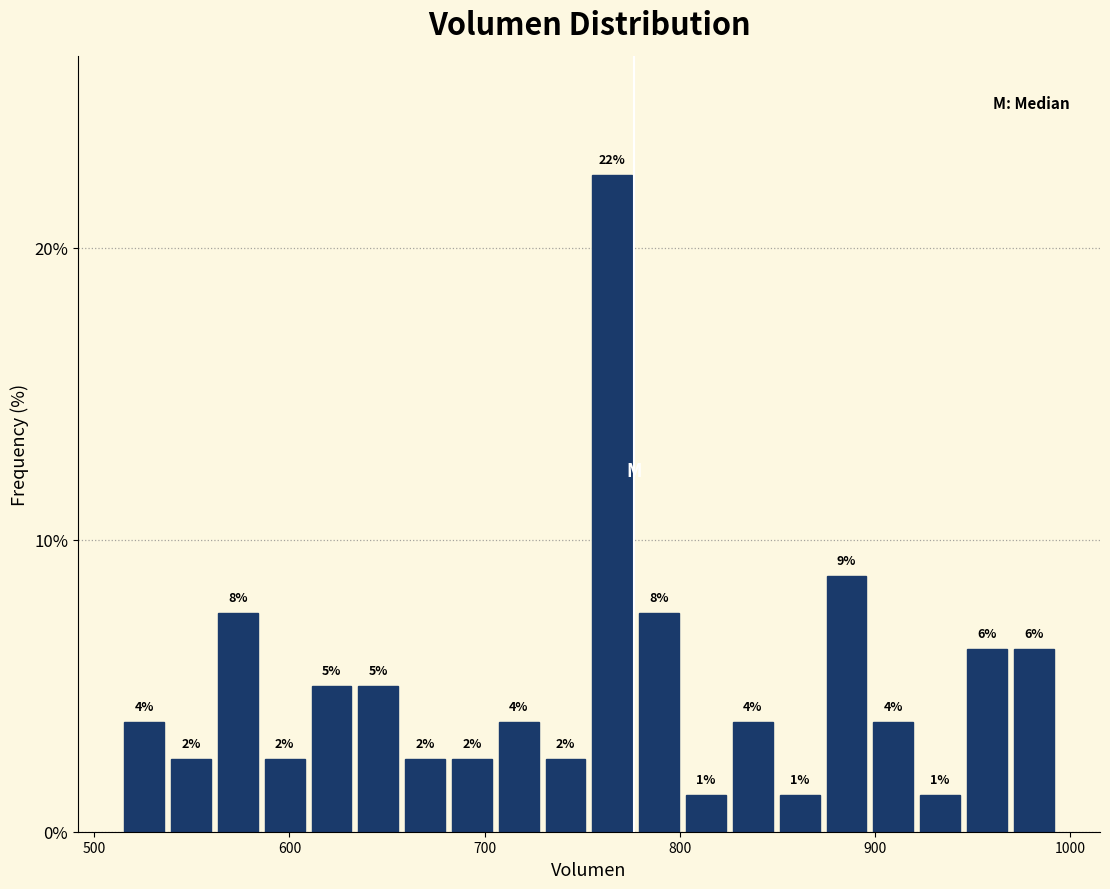

Around what value on the x-axis is the tallest bar? Give the approximate position of its centre, as read against the axis.

770